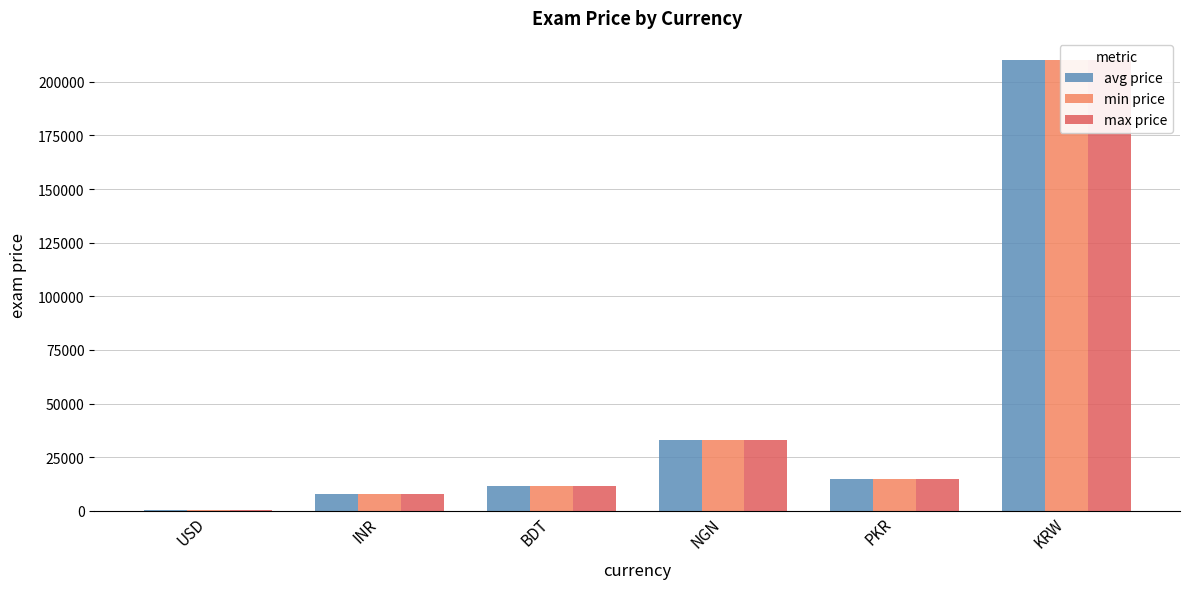

How many bars are there in each group?

3